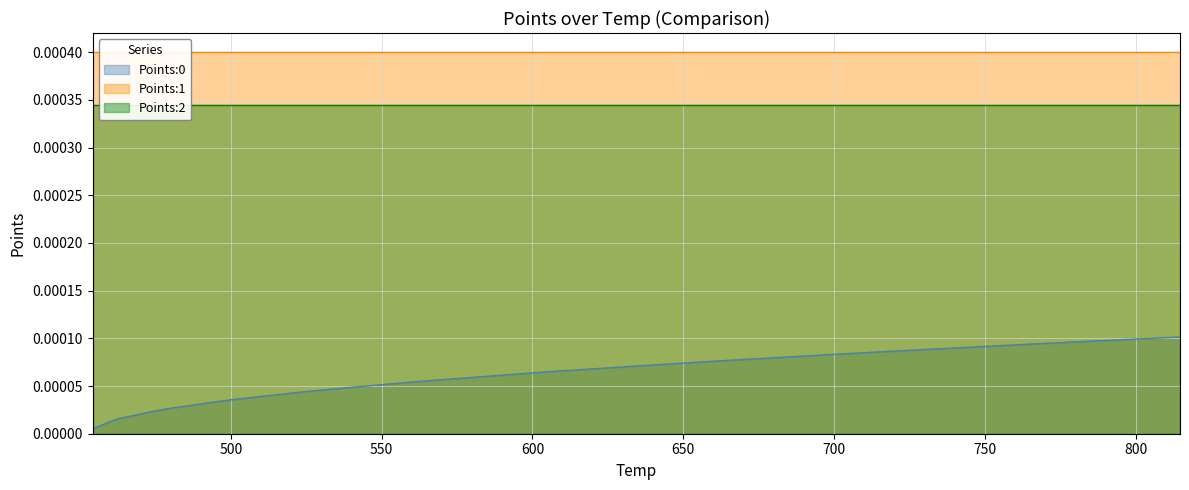

Rank the series by their average value, from highest to lowest.

Points:1, Points:2, Points:0